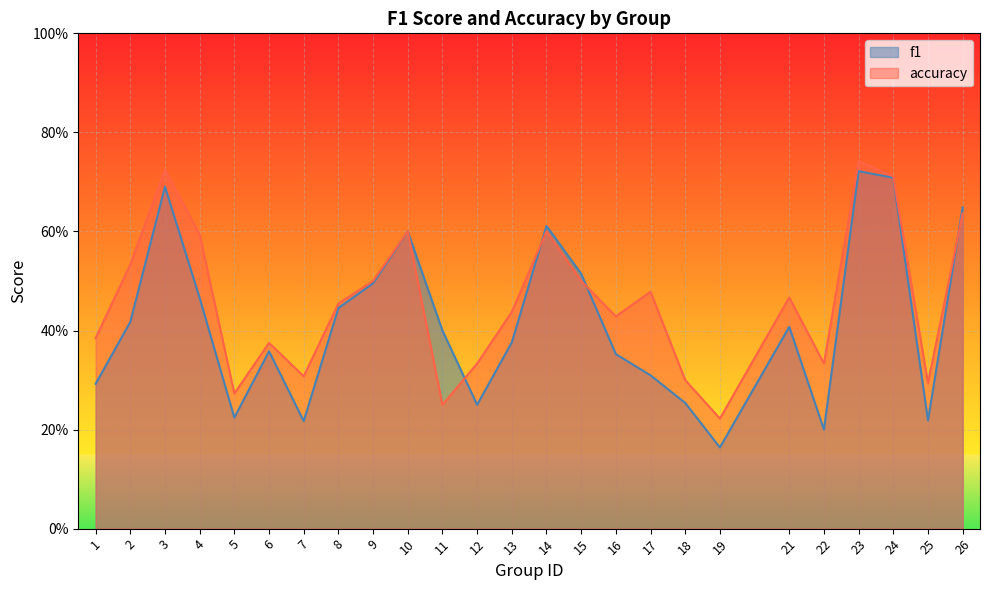

At which category is the sum across all series the highest?

23